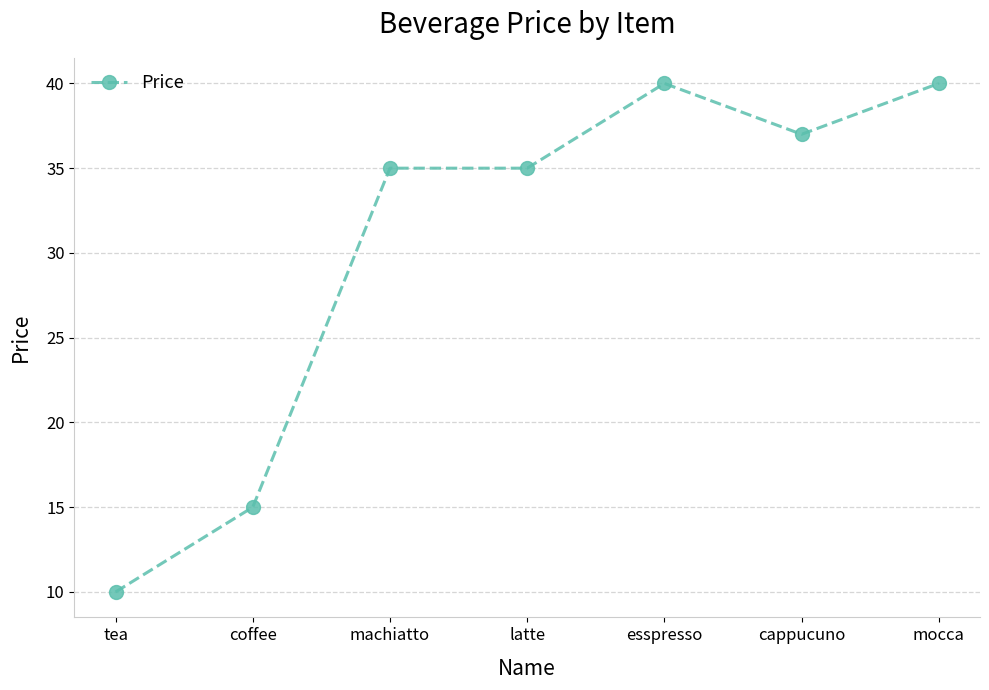

What is the average value?

30